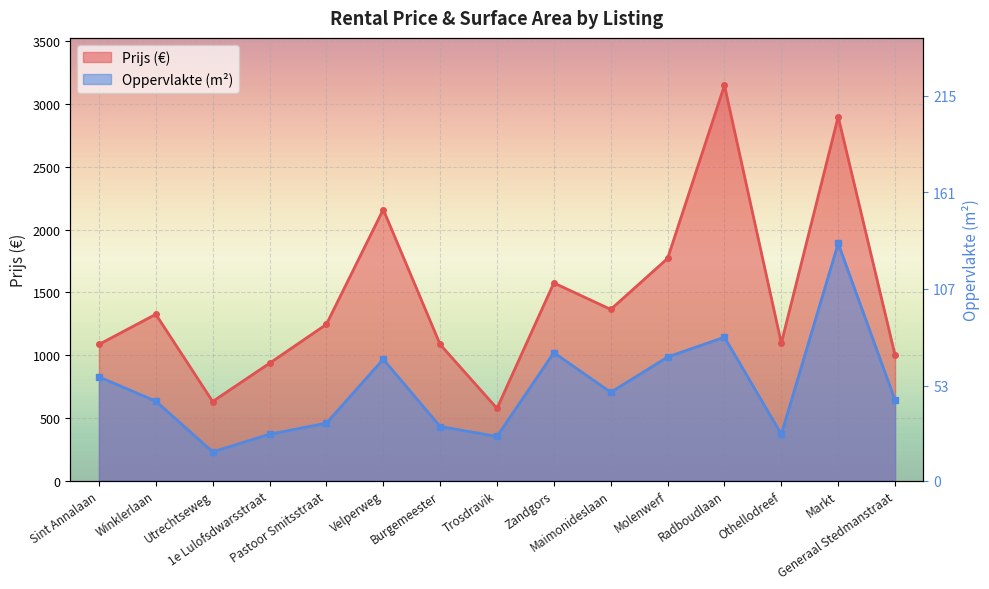

Between 1e Lulofsdwarsstraat and Velperweg, which is larger?

Velperweg